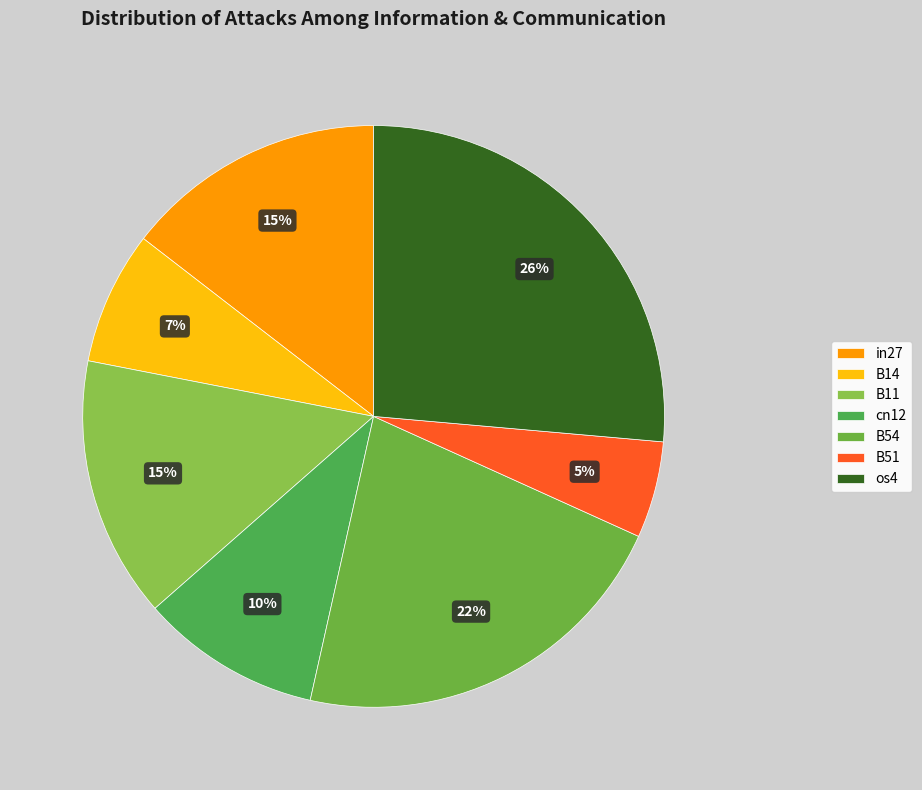

Does cn12 represent more than half of the total?

No